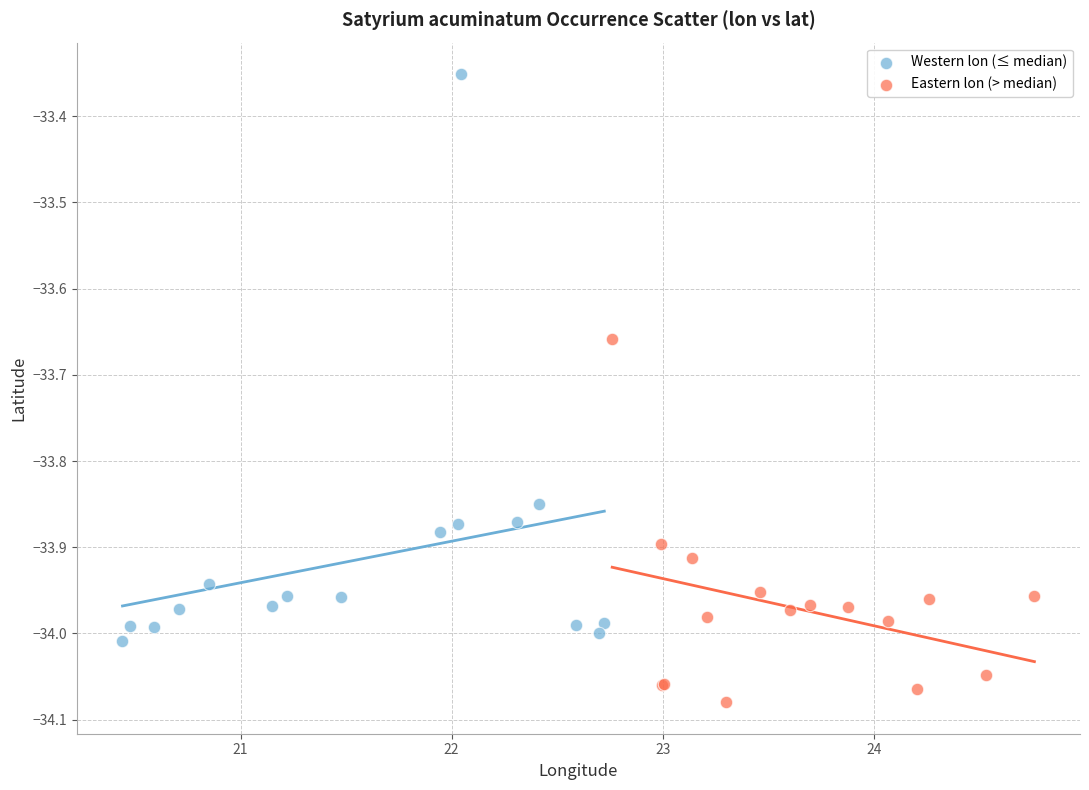

What are all the series names shown in the legend?

Western lon (≤ median), Eastern lon (> median)